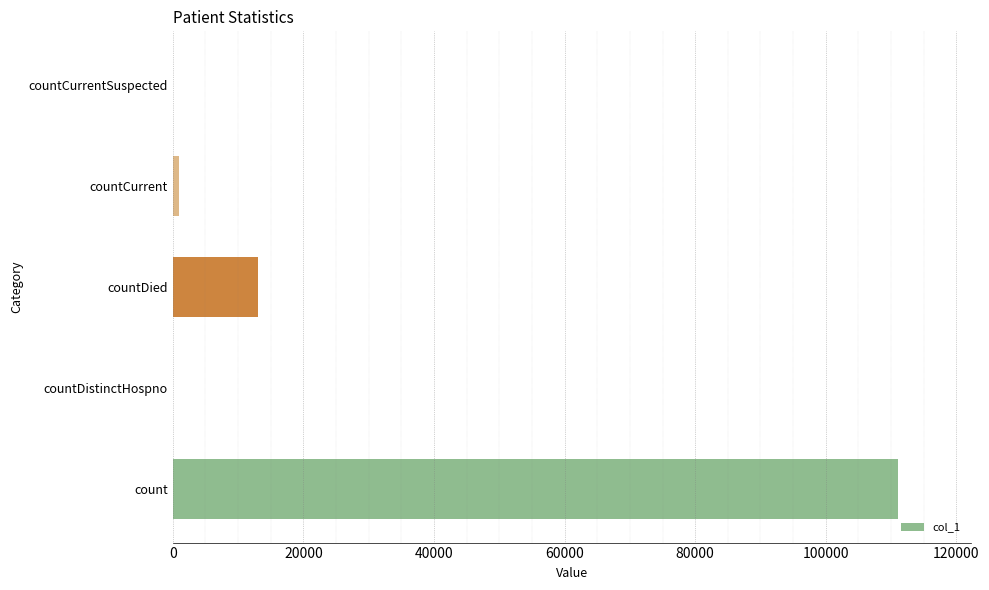

At which label is the value closest to 55533?

countDied